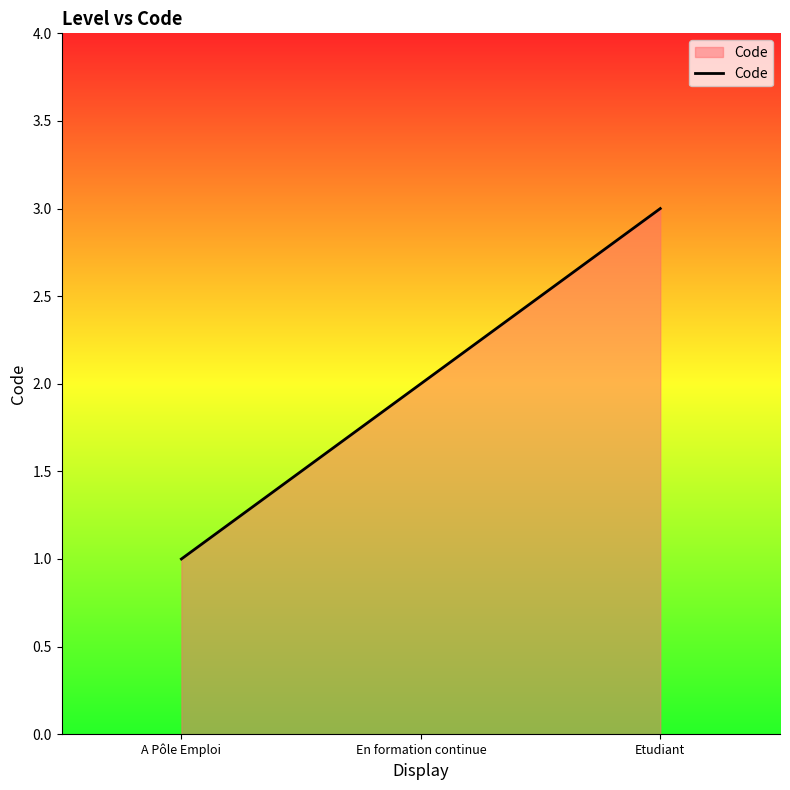

True or false: the data shows 3 at Etudiant.

True